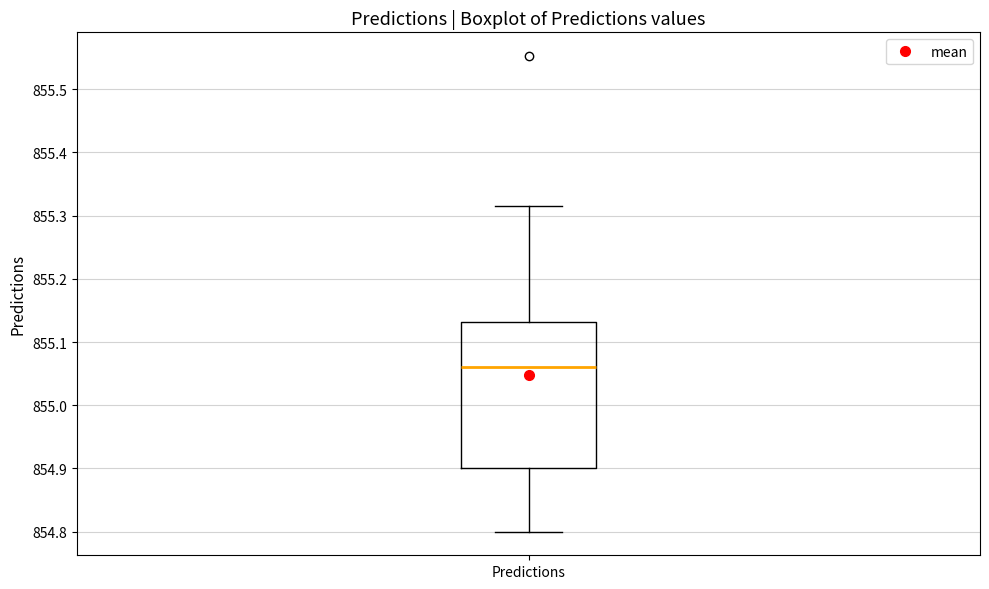

Read this box plot against the y-axis: the position of the median line, the range covered by the box, and the ends of both whiskers. The values are not printed on the chart, so give them approximately, as read against the axis.

median 855.06, box 854.90 to 855.13, whiskers 854.80 to 855.31